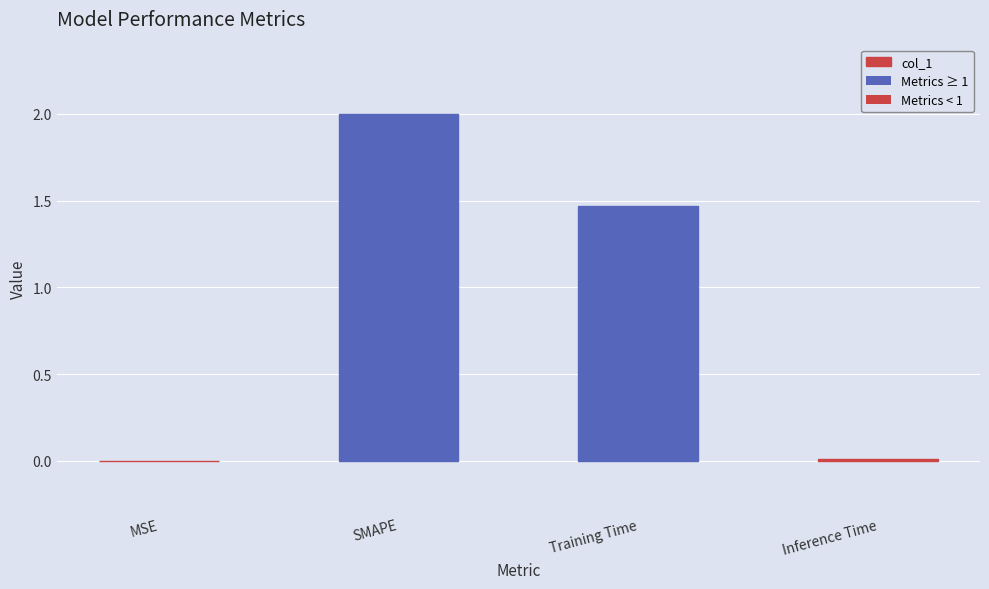

At which category does the chart reach its minimum across all series?

MSE